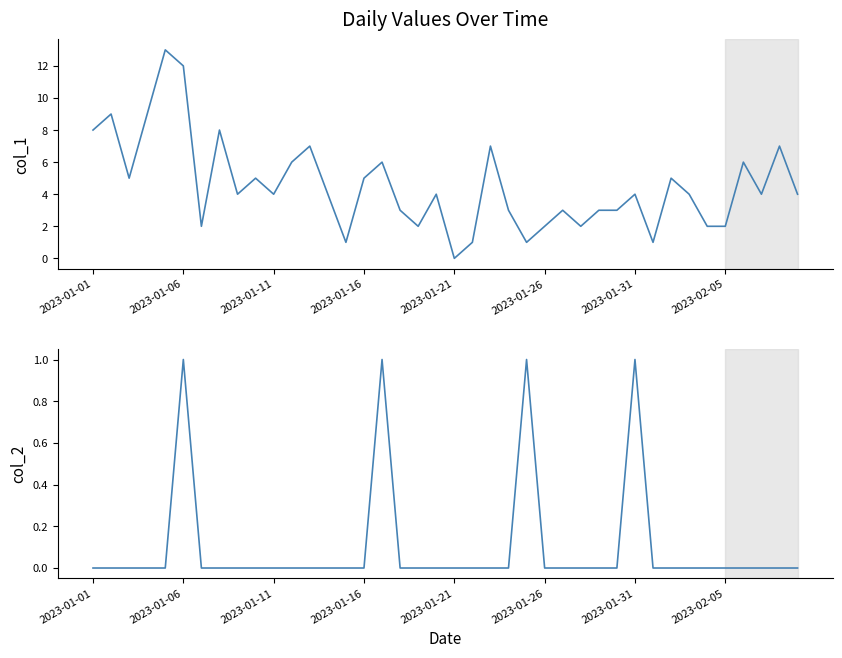

True or false: col_2 and col_1 cross at least once.

False